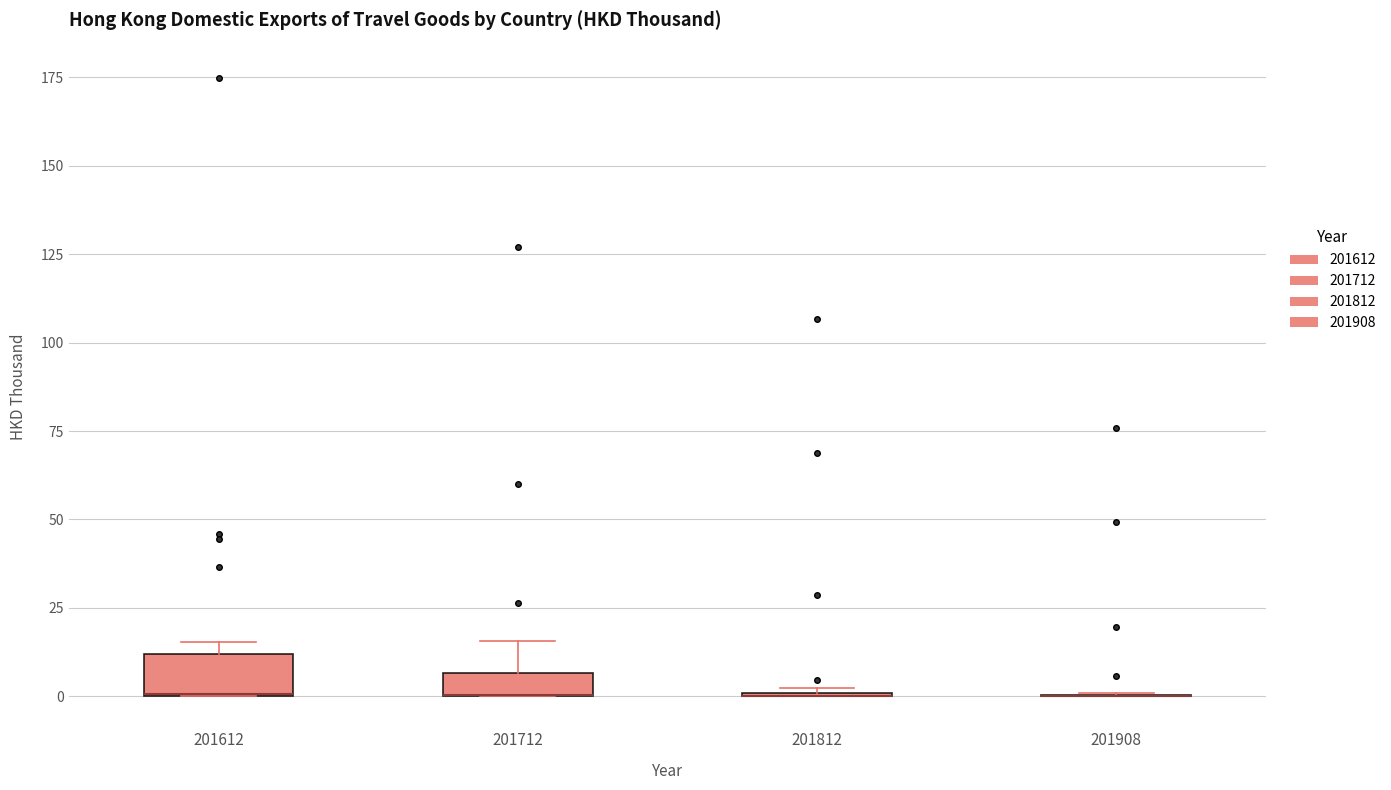

Where is the lower edge of the box at x = 201612 on the y-axis? The values are not printed on the chart, so give them approximately, as read against the axis.

0